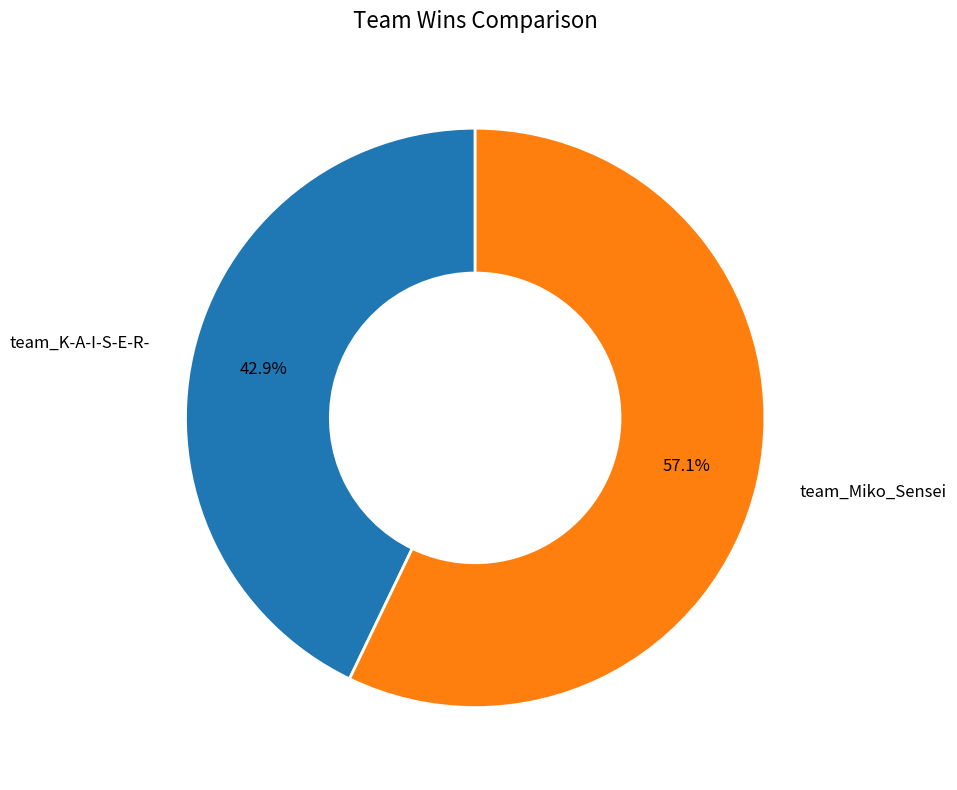

To the nearest percent, what portion does team_K-A-I-S-E-R- represent?

43%